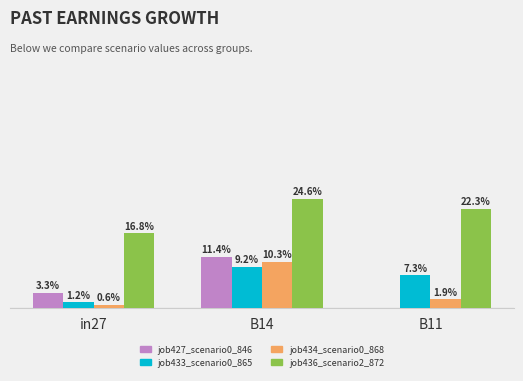

Are the bars grouped side by side (vs. stacked)?

Yes